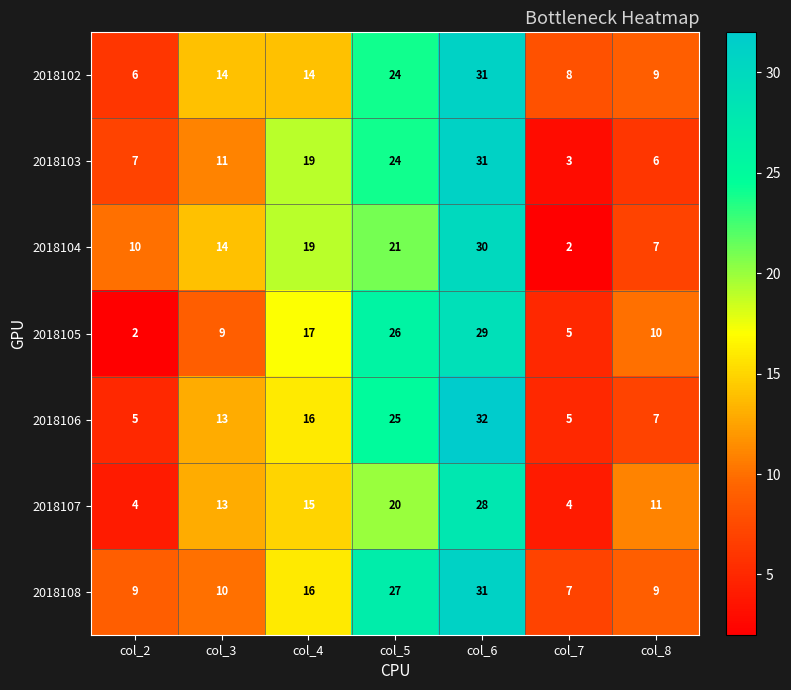

At how many categories does at least one series exceed 23?

2